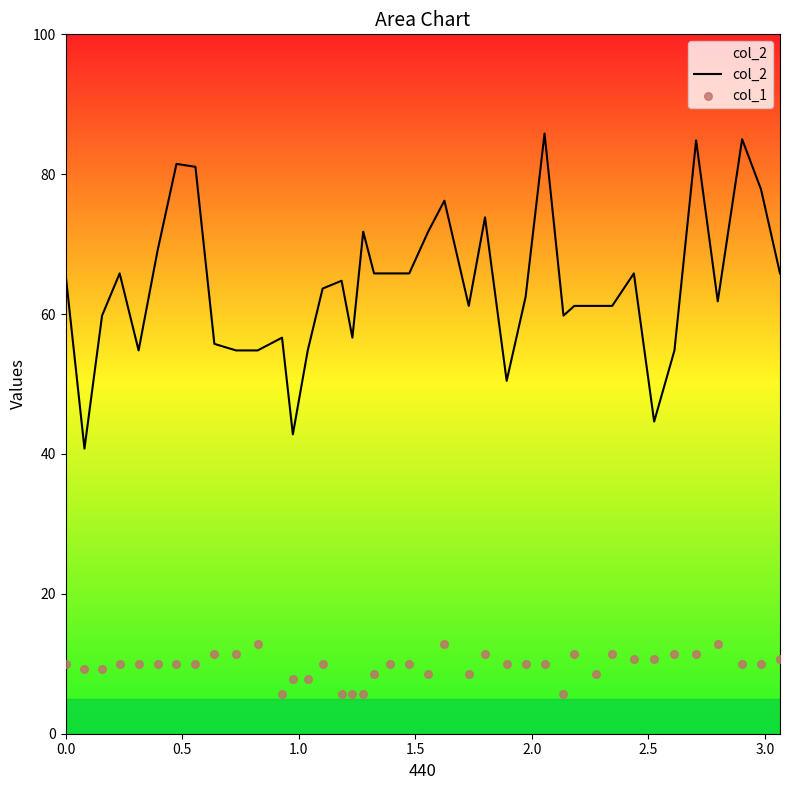

What is the lowest value of the col_2 series?

40.8